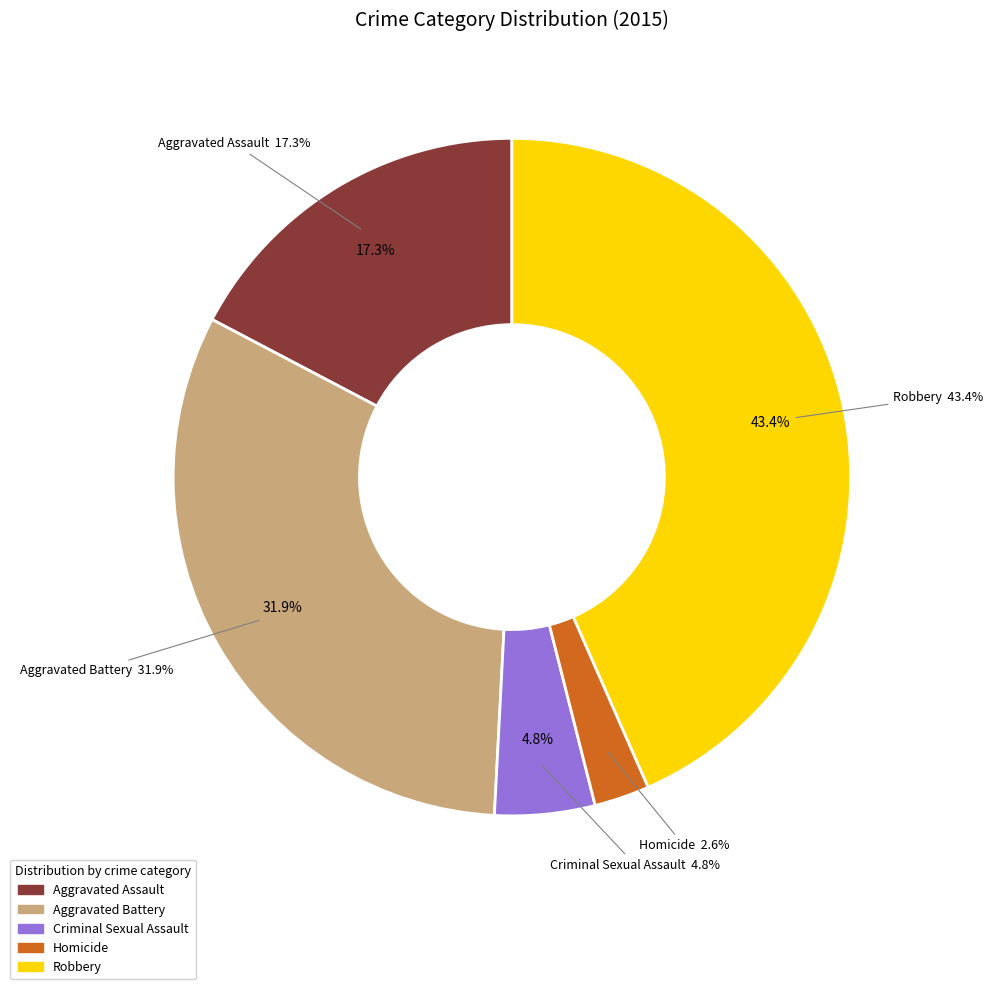

What percentage is the Criminal Sexual Assault slice, to the nearest percent?

5%